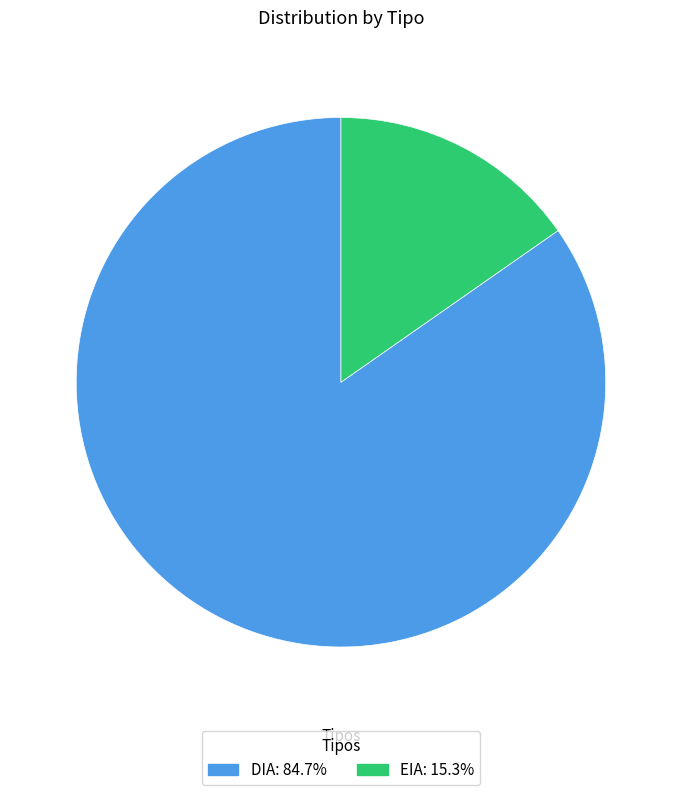

Rank the categories by value from highest to lowest.

DIA, EIA